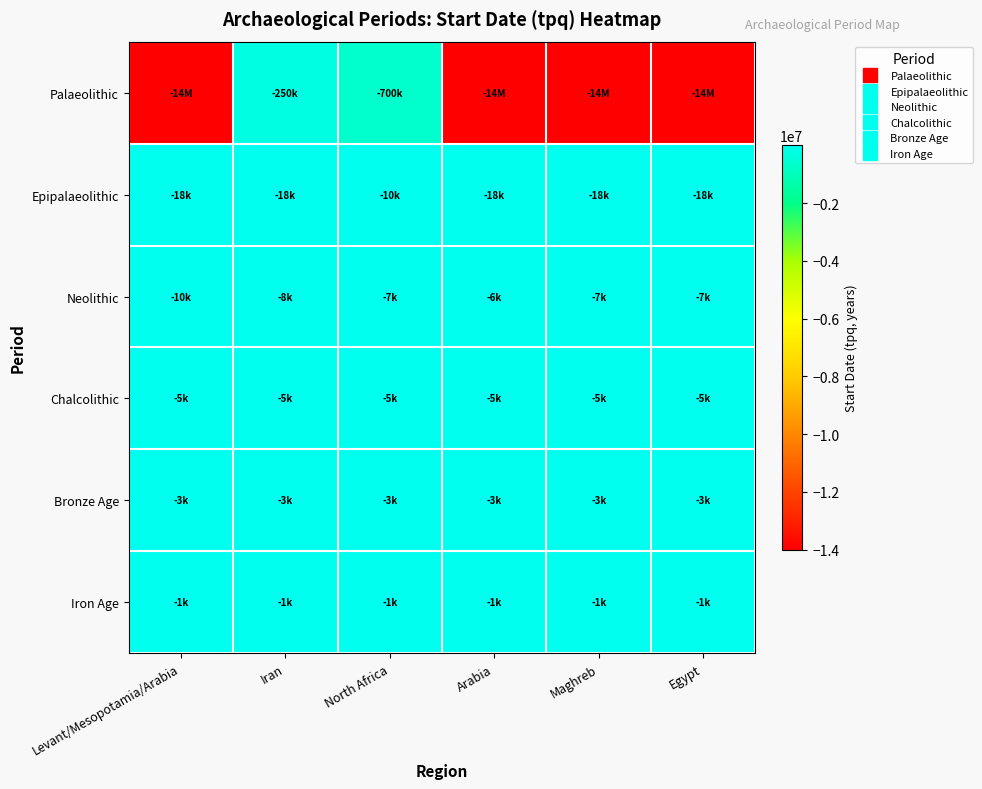

How many data points does each series have?

6